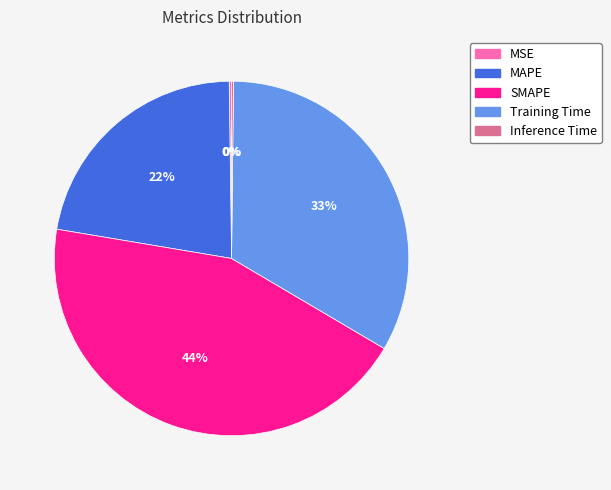

What is the ratio of the value at Training Time to the value at SMAPE?

0.8